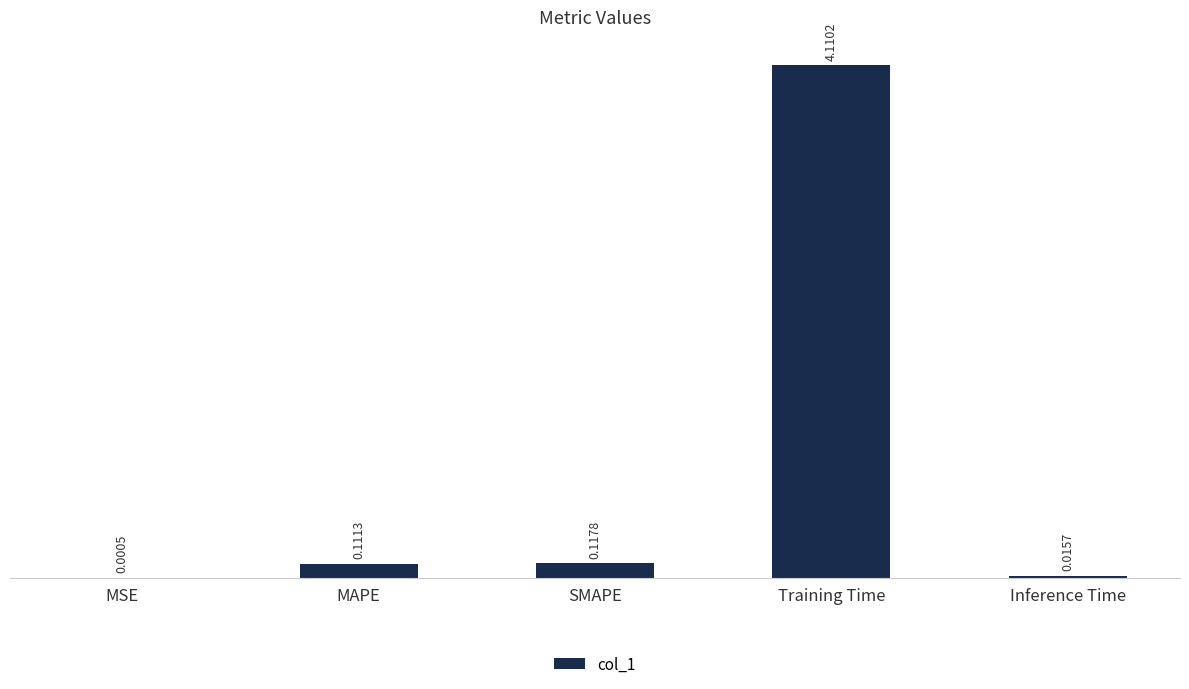

What is the sum of all values?

4.4